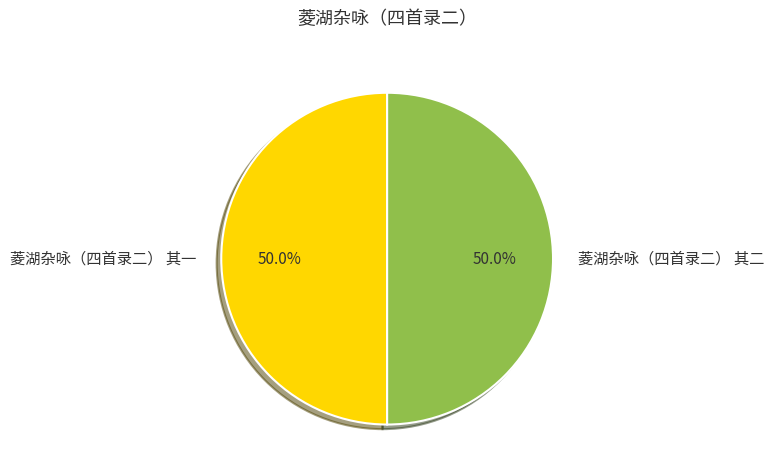

Approximately how many times larger is the value at 菱湖杂咏（四首录二） 其一 compared to 菱湖杂咏（四首录二） 其二?

1.0